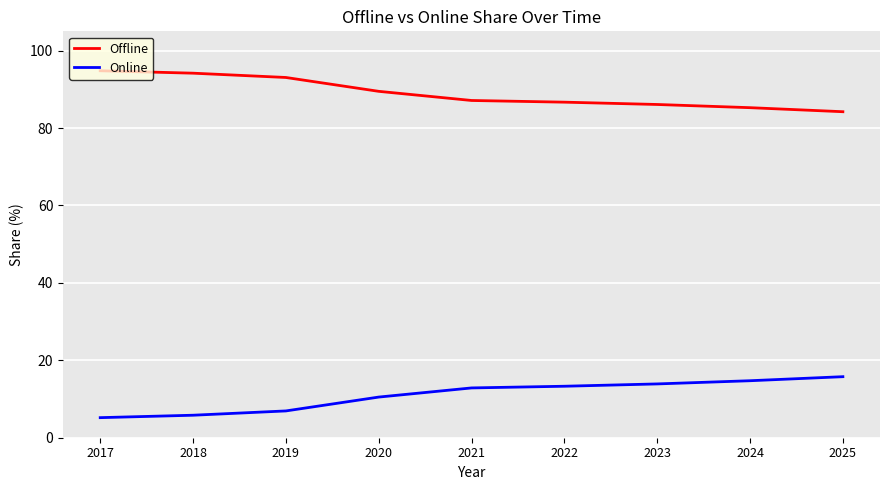

True or false: Offline has a value of 93.1 at 2019.

True